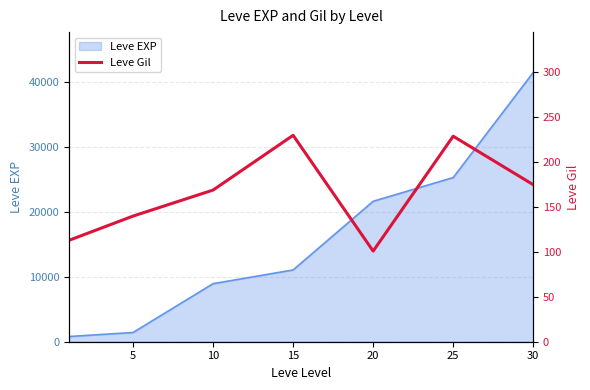

Where is the data nearest to the value 165?

10